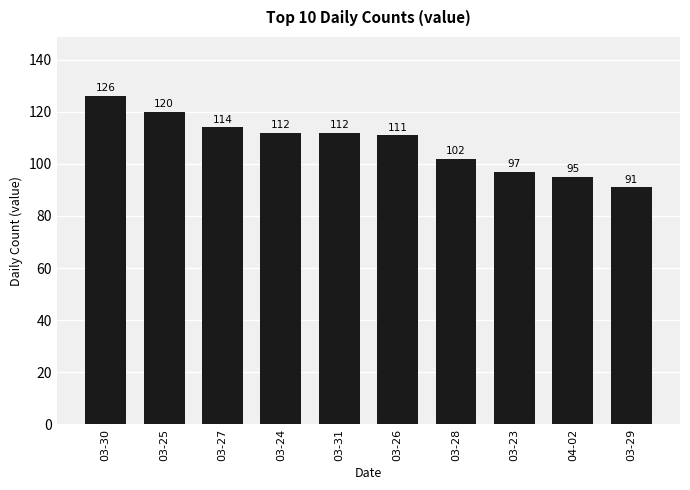

The chart shows a value of 39 at 03-27. True or false?

False